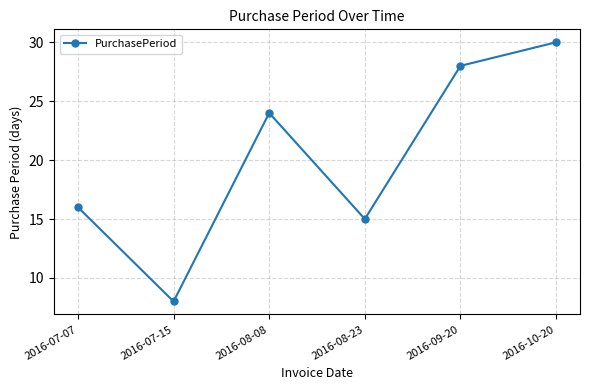

Reading right to left, what are all the values shown in this chart?

30	28	15	24	8	16